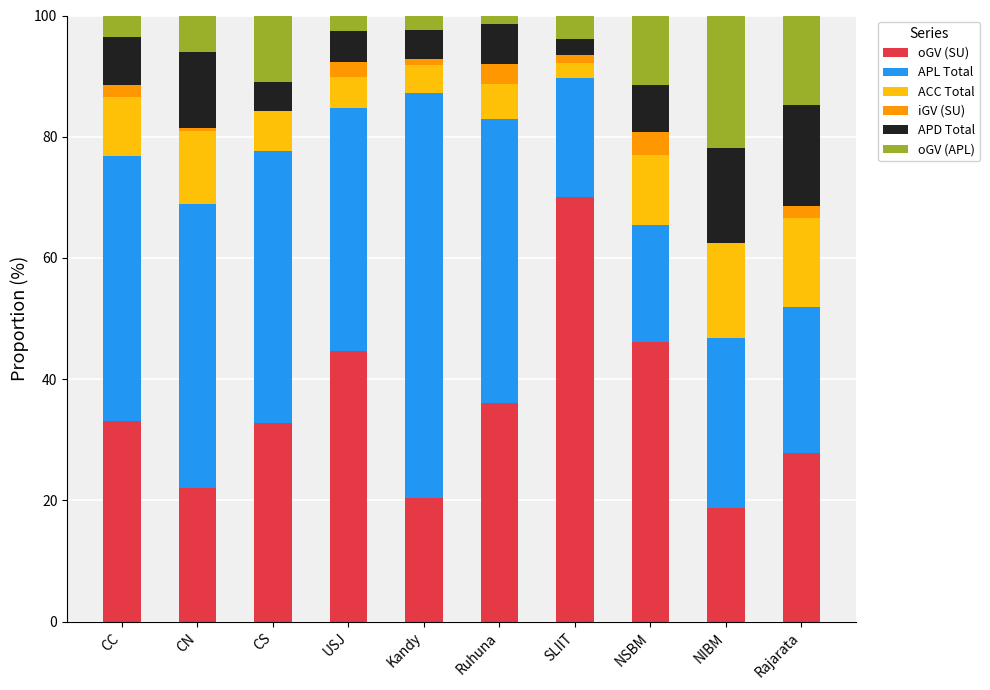

Is it true that oGV (SU) equals 32.7 at NIBM?

False